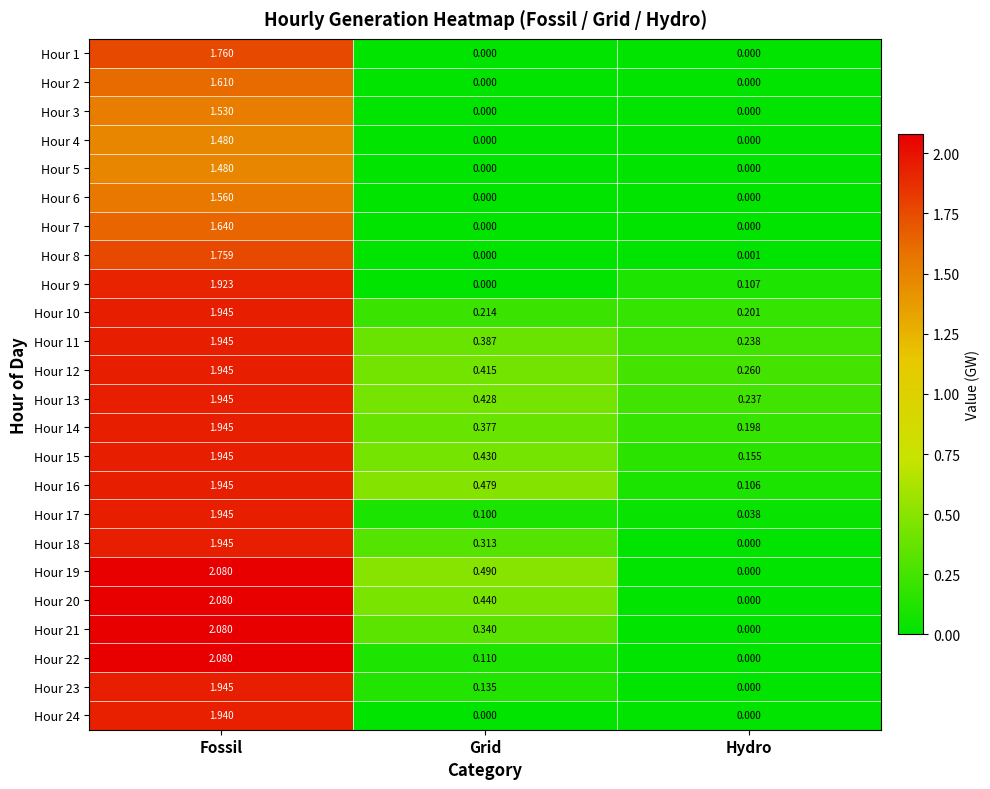

How many values in Hour 5 are above zero?

1